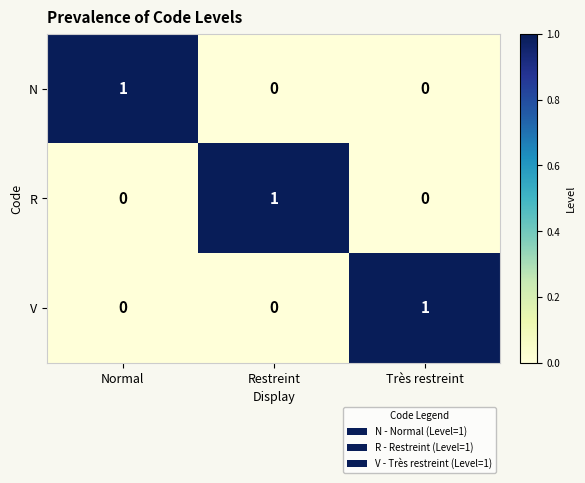

True or false: V has a value of 0 at Normal.

True